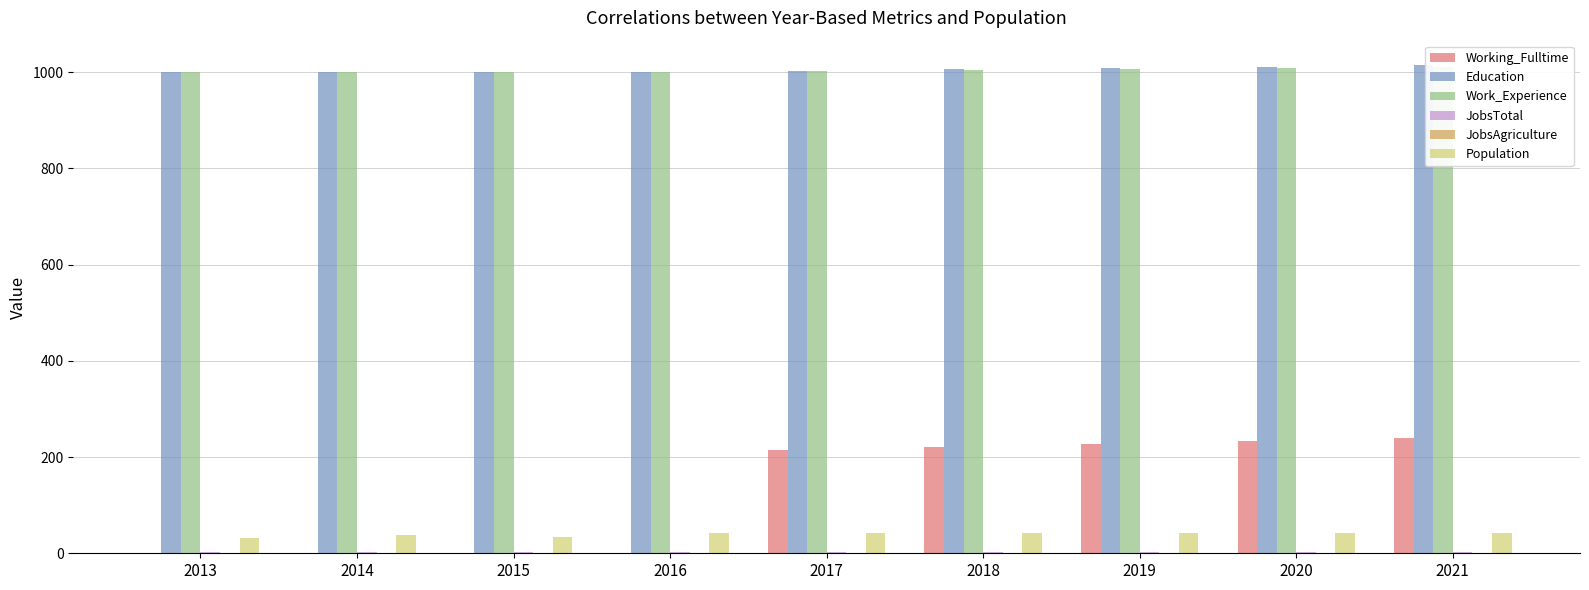

Which series changed the most between 2015 and 2018?

Working_Fulltime